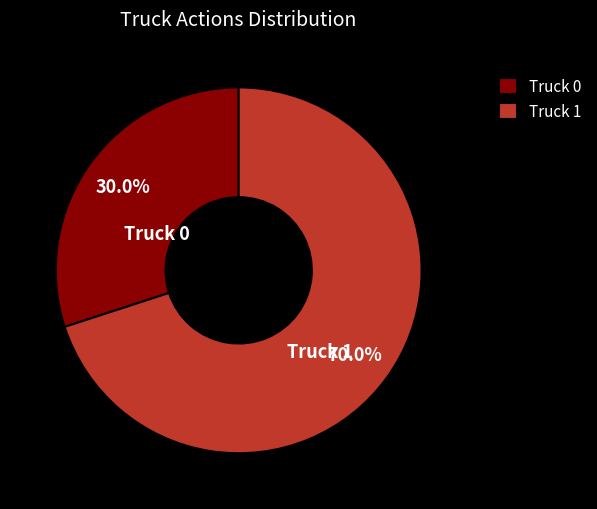

Is it true that Truck 0 is 44% of the pie?

False